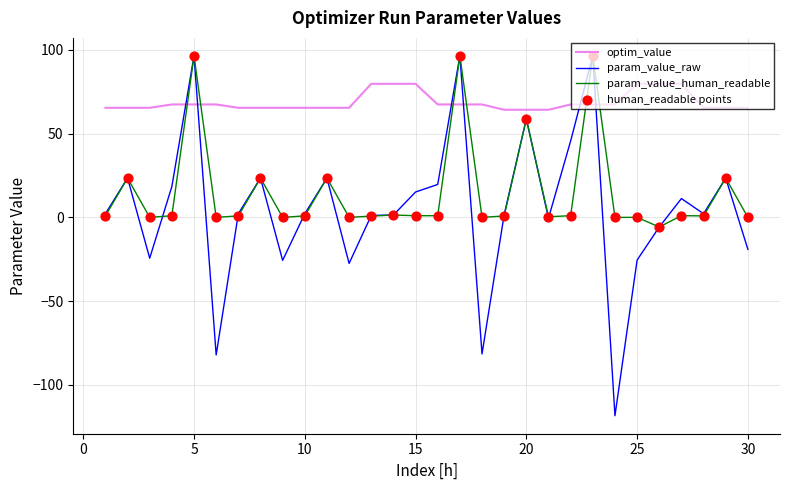

Which series has the largest total across all categories?

optim_value